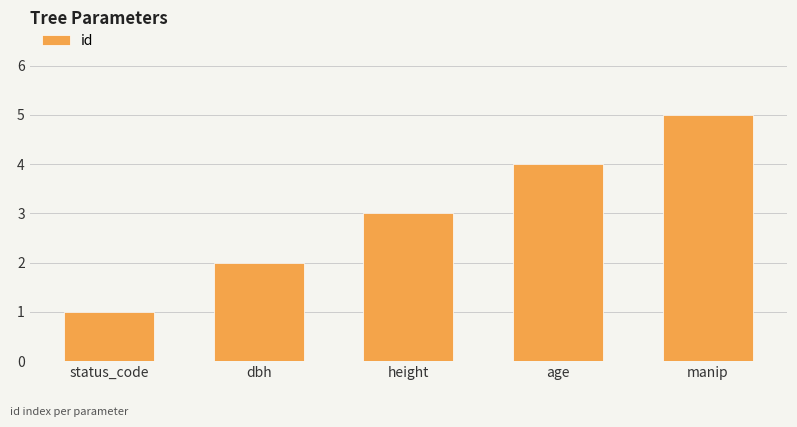

Rank the categories by value from lowest to highest.

status_code, dbh, height, age, manip